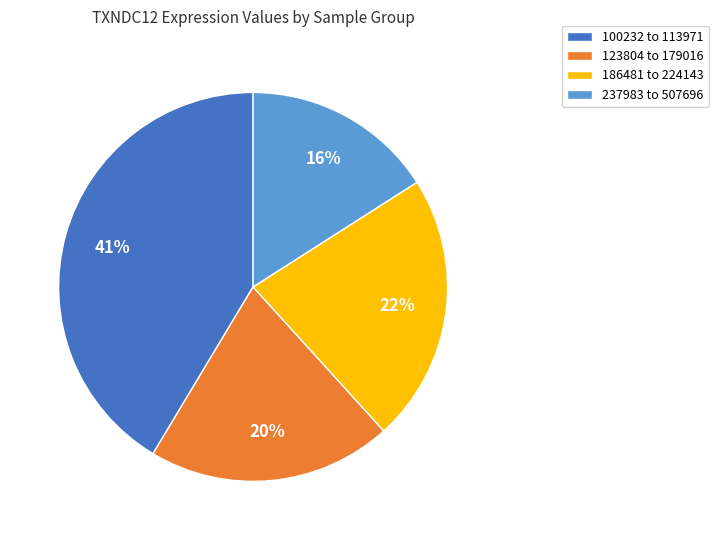

To the nearest percent, what is the difference between the largest and smallest slice percentages?

25%